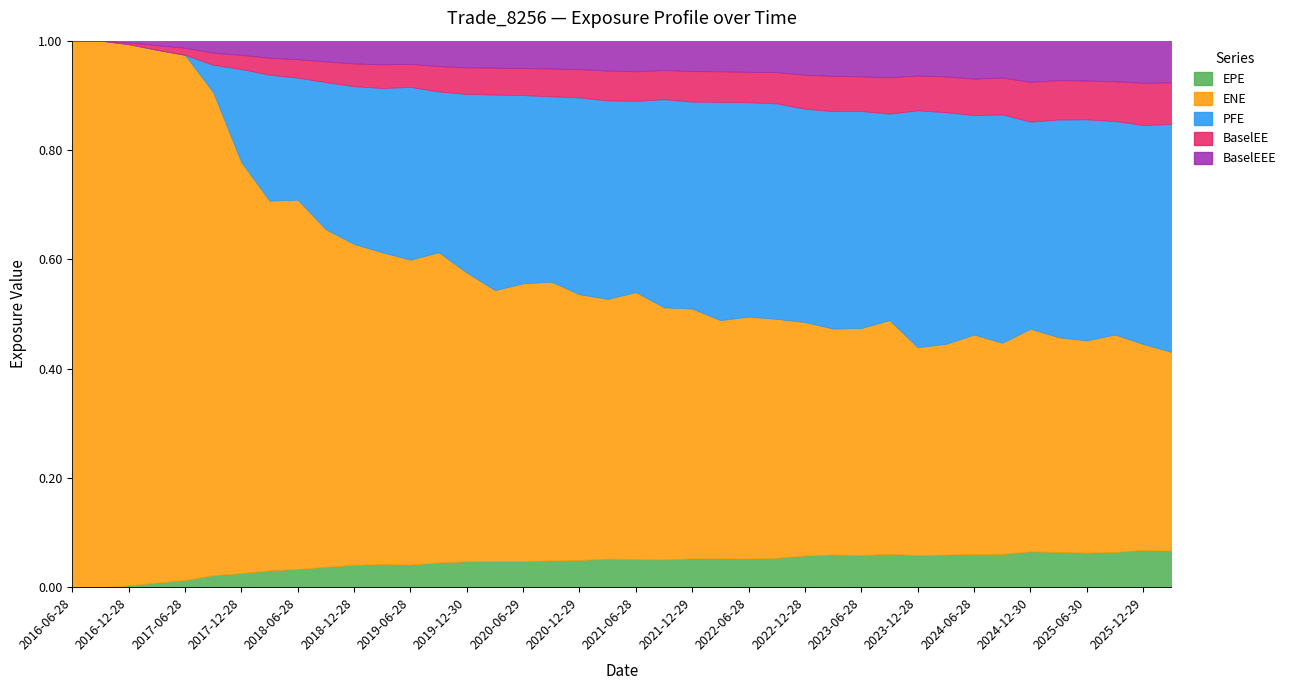

Is the value of BaselEE at 2018-12-28 greater than the value of EPE at 2021-09-28?

No